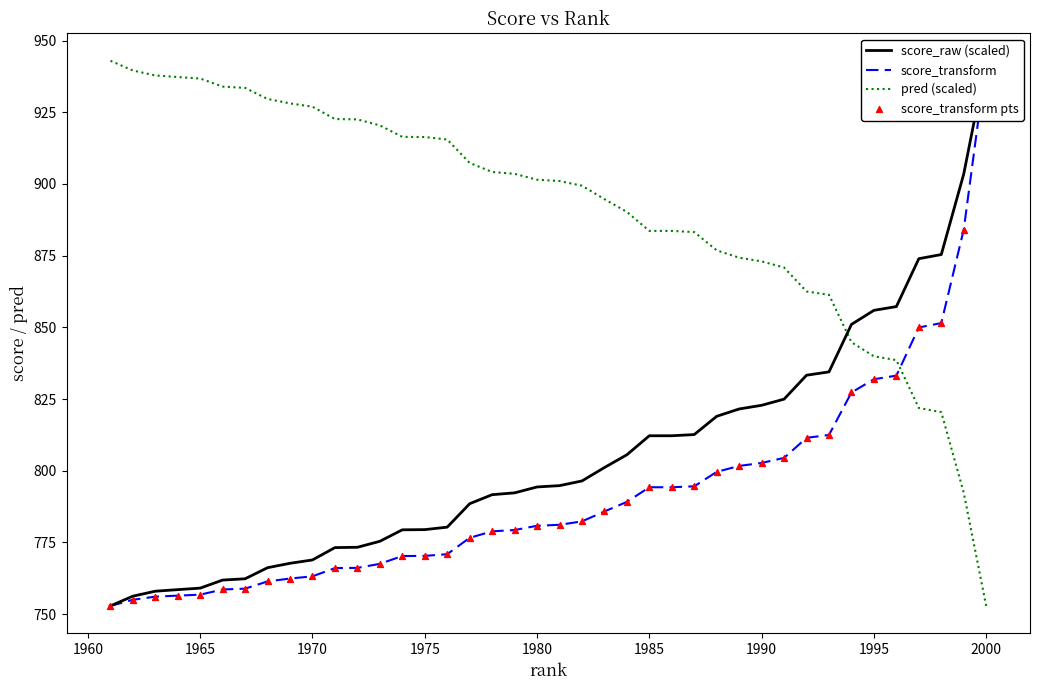

Which series has the largest total across all categories?

pred (scaled)